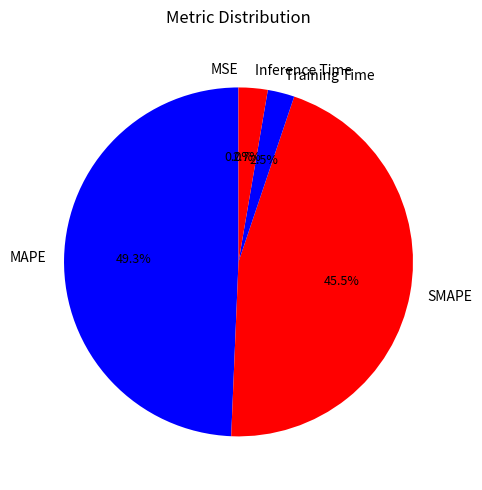

Which slice is the largest?

MAPE